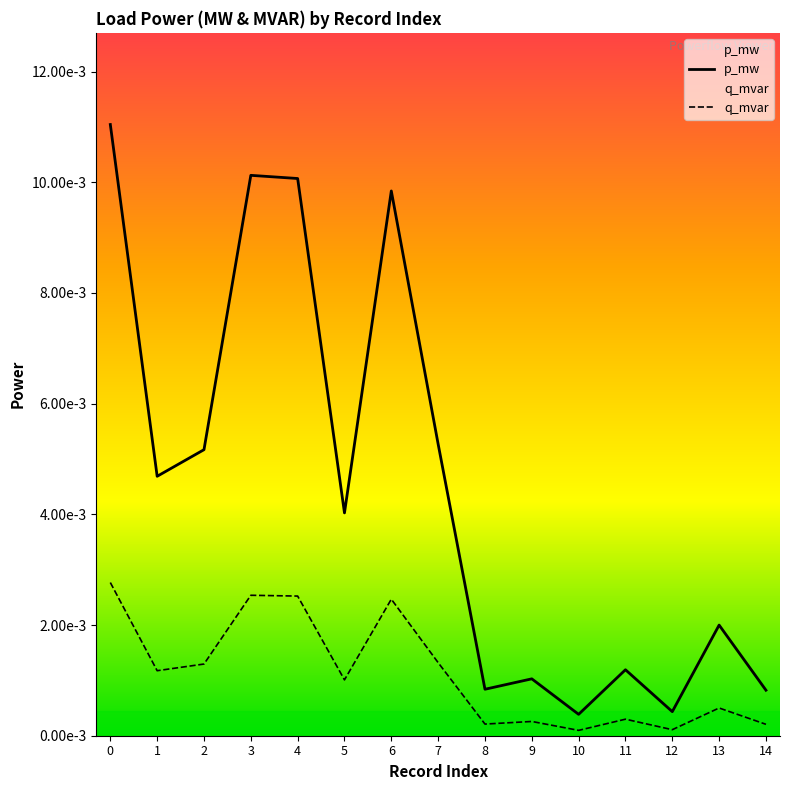

How many lines are shown in the chart?

2